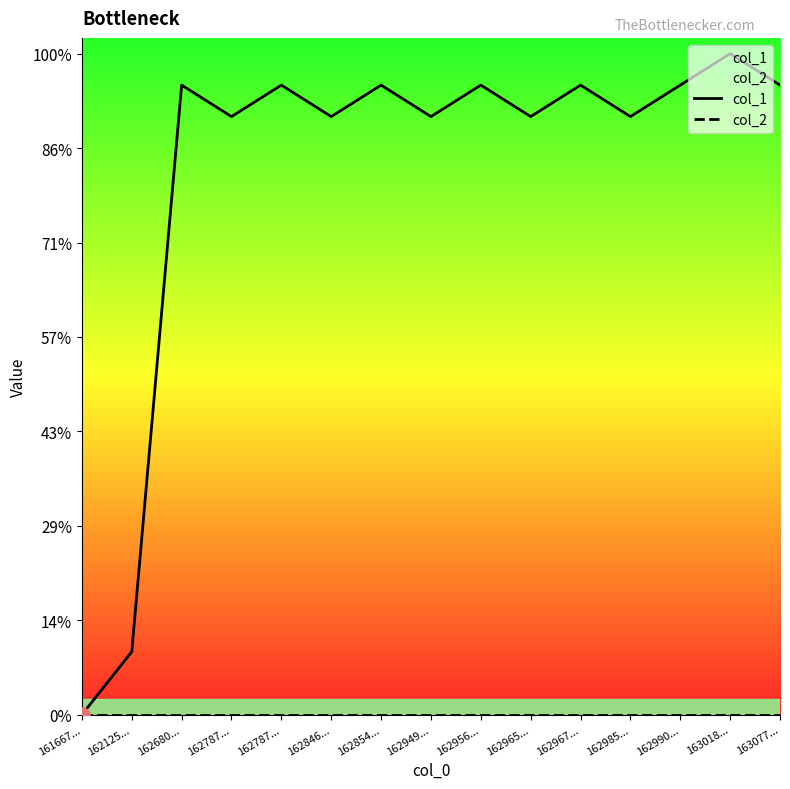

Which series has the largest Y range (max minus min)?

col_1